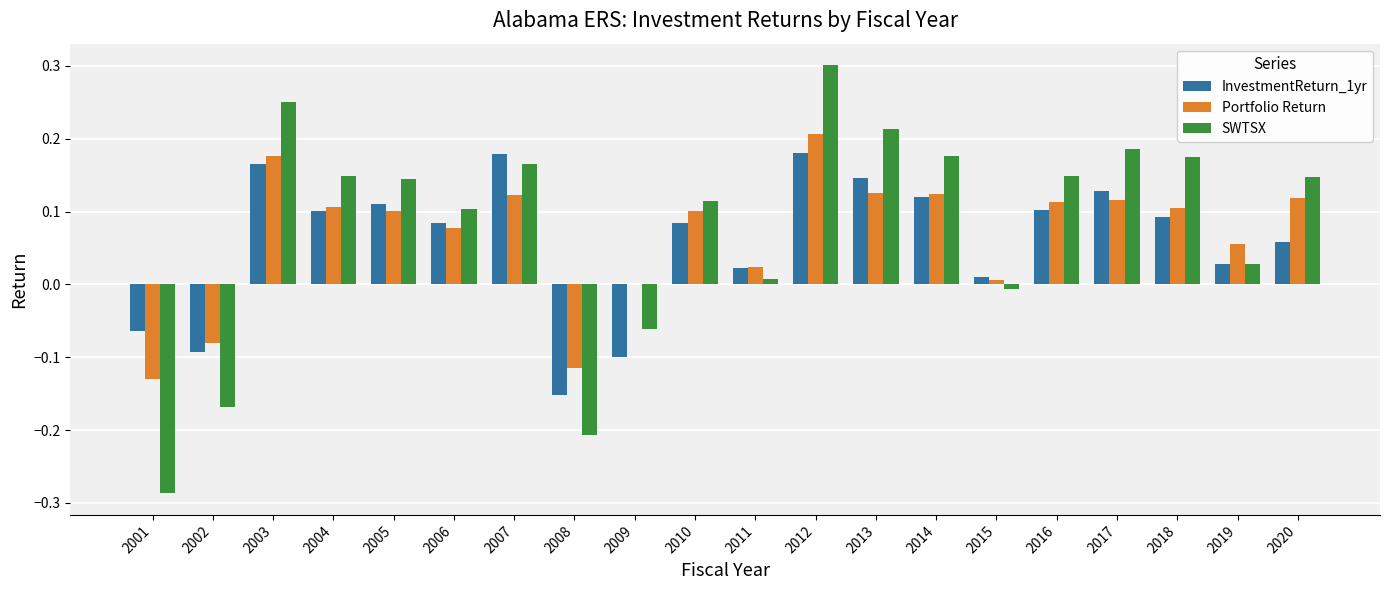

At which category is the sum across all series the highest?

2012